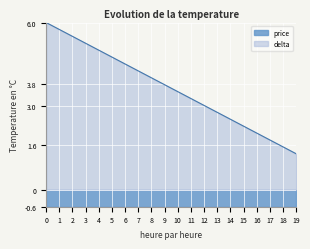

Reading left to right, extract all data points from this chart.

6.0	5.8	5.5	5.3	5.0	4.8	4.5	4.3	4.0	3.8	3.5	3.3	3.0	2.8	2.5	2.3	2.0	1.8	1.5	1.3